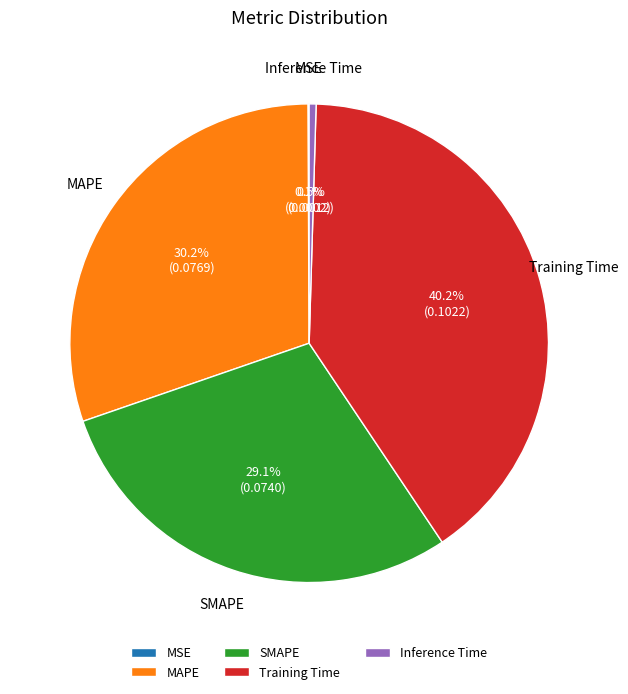

Between MAPE and Inference Time, which is larger?

MAPE